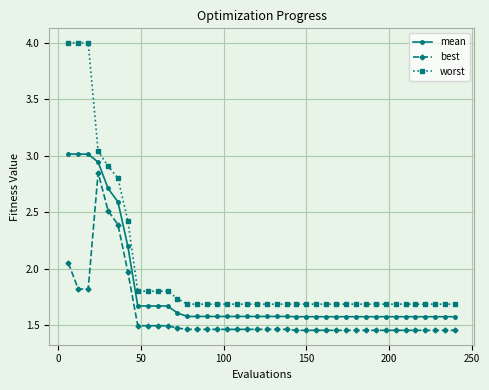

What is the value of the mean point at the 35th from the left?

1.6